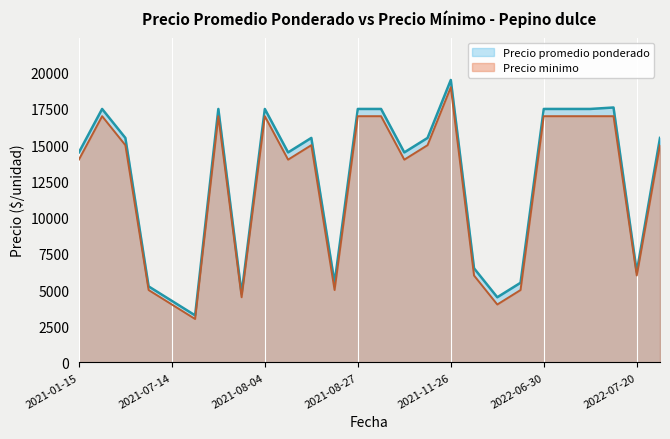

Where is Precio minimo nearest to the value 11000?

2021-01-15